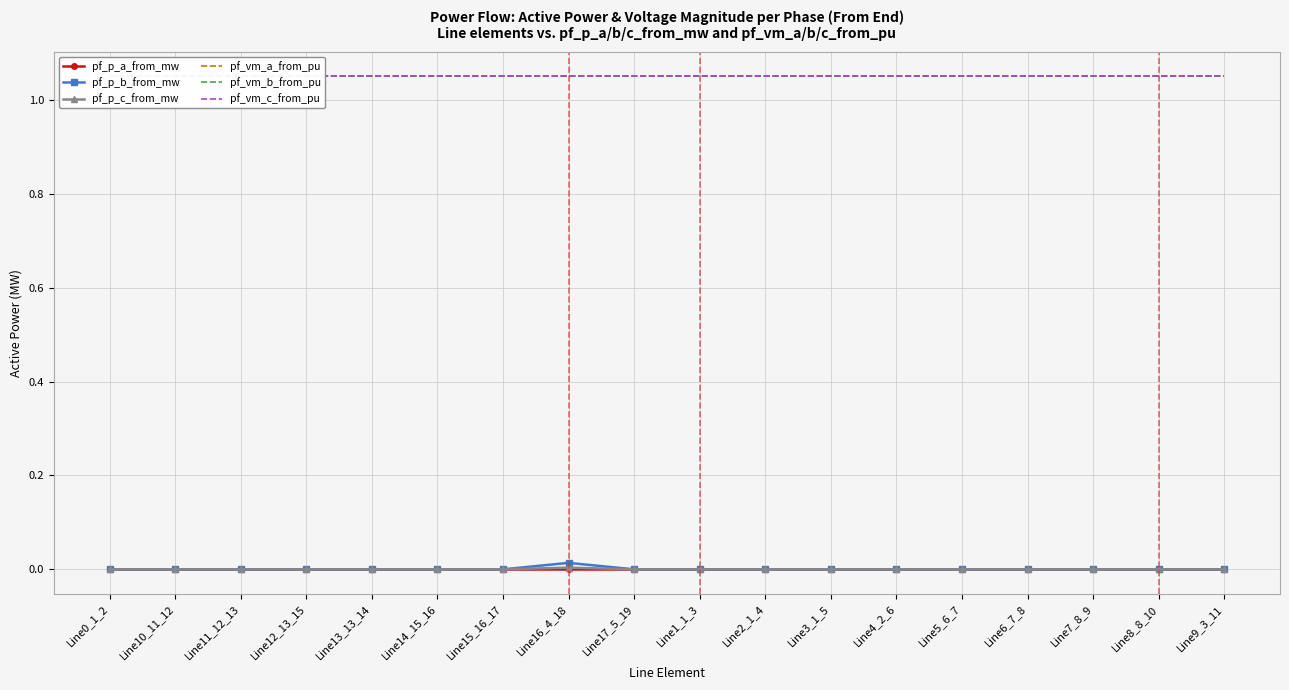

Read the pf_vm_c_from_pu value at Line13_13_14.

1.0